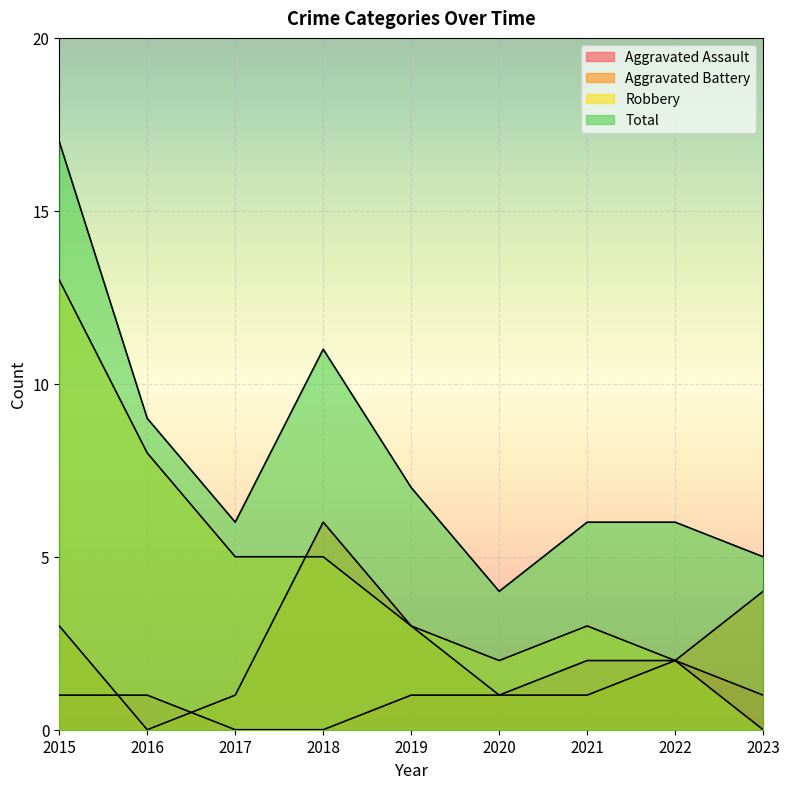

What is the value of the Total point at the 1st from the left?

17